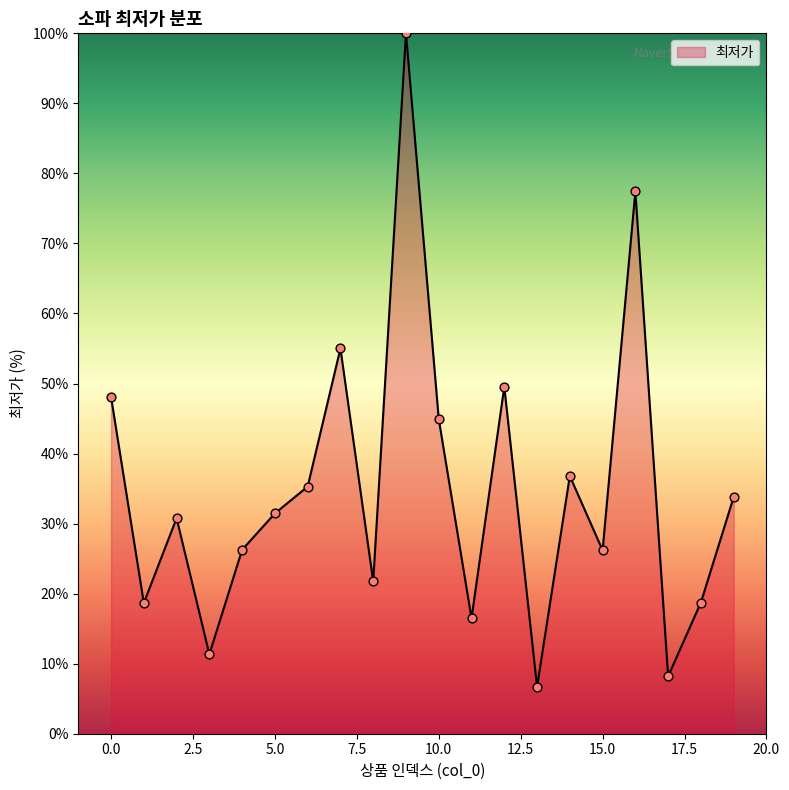

What is the difference between the maximum and minimum values?

93.3